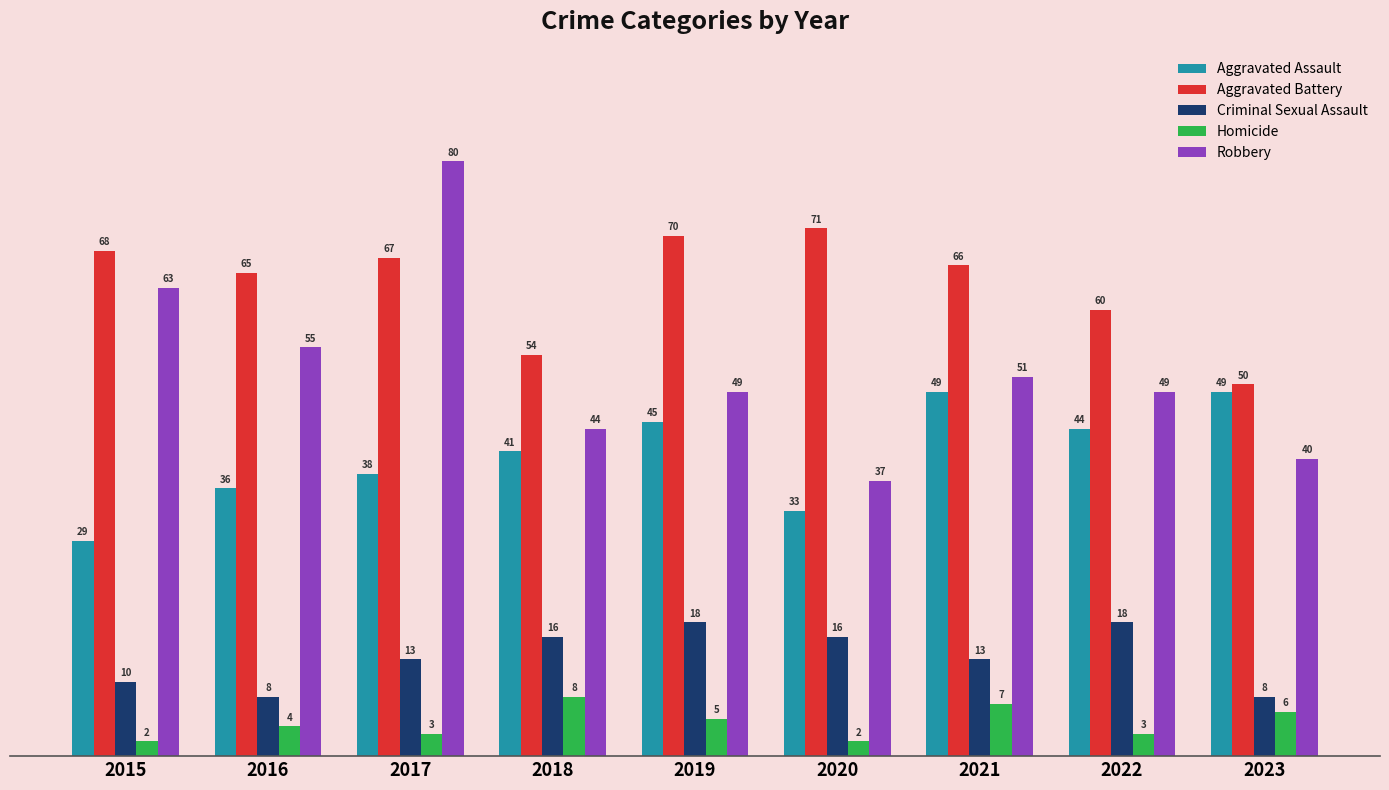

How many values in the Aggravated Battery series are below 66?

4